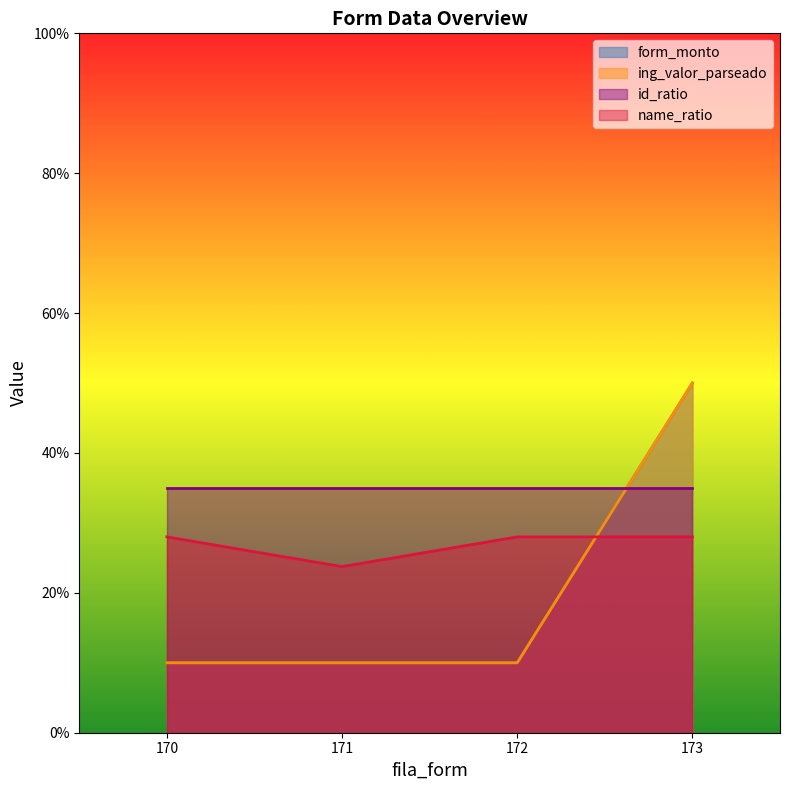

True or false: form_monto and ing_valor_parseado intersect in this chart.

False